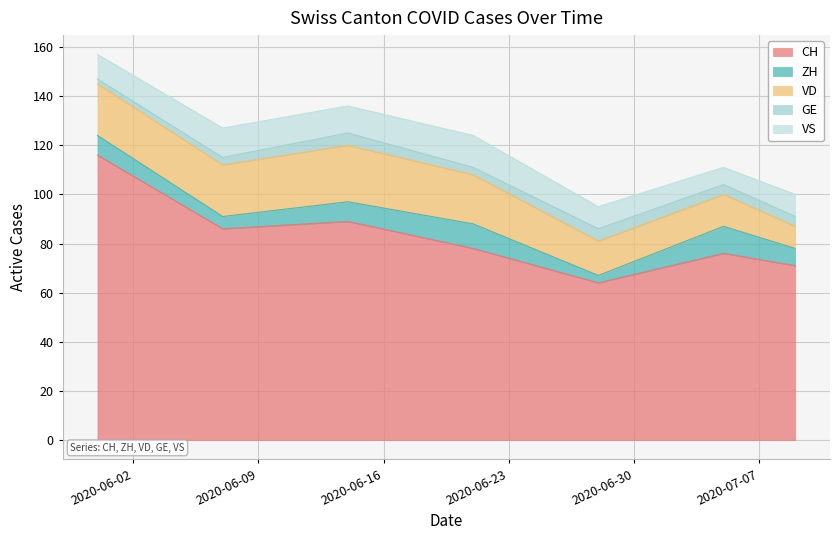

Count the number of categories in the chart.

7